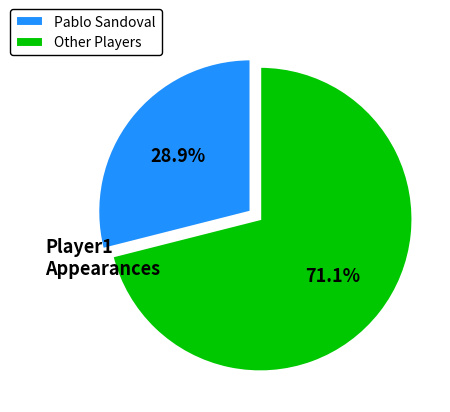

Rank the categories by value from highest to lowest.

Other Players, Pablo Sandoval